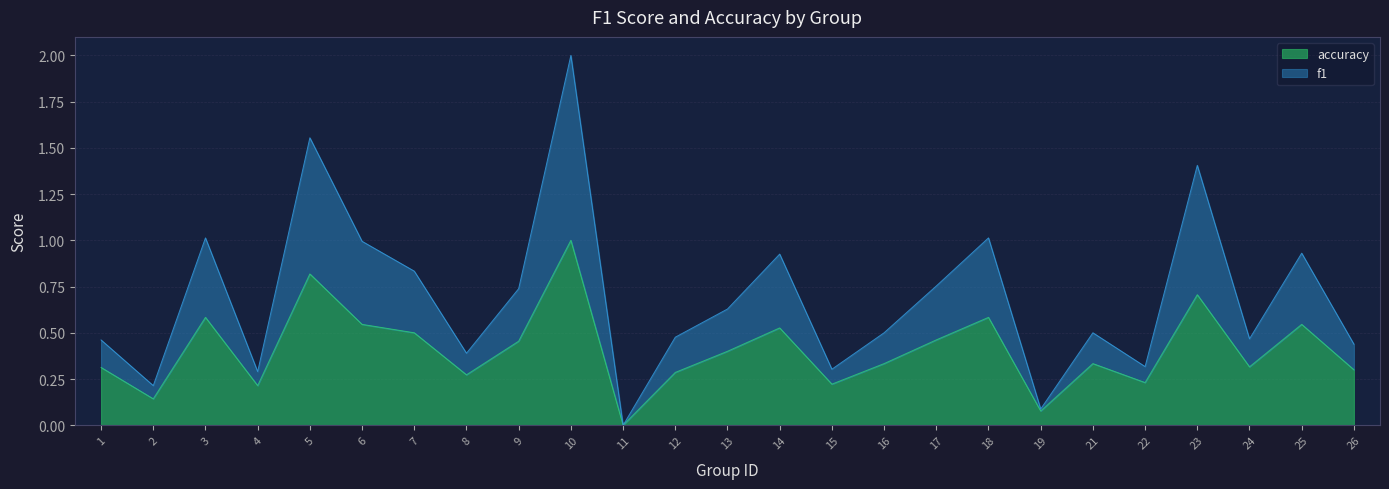

At how many categories does at least one series exceed 1?

5